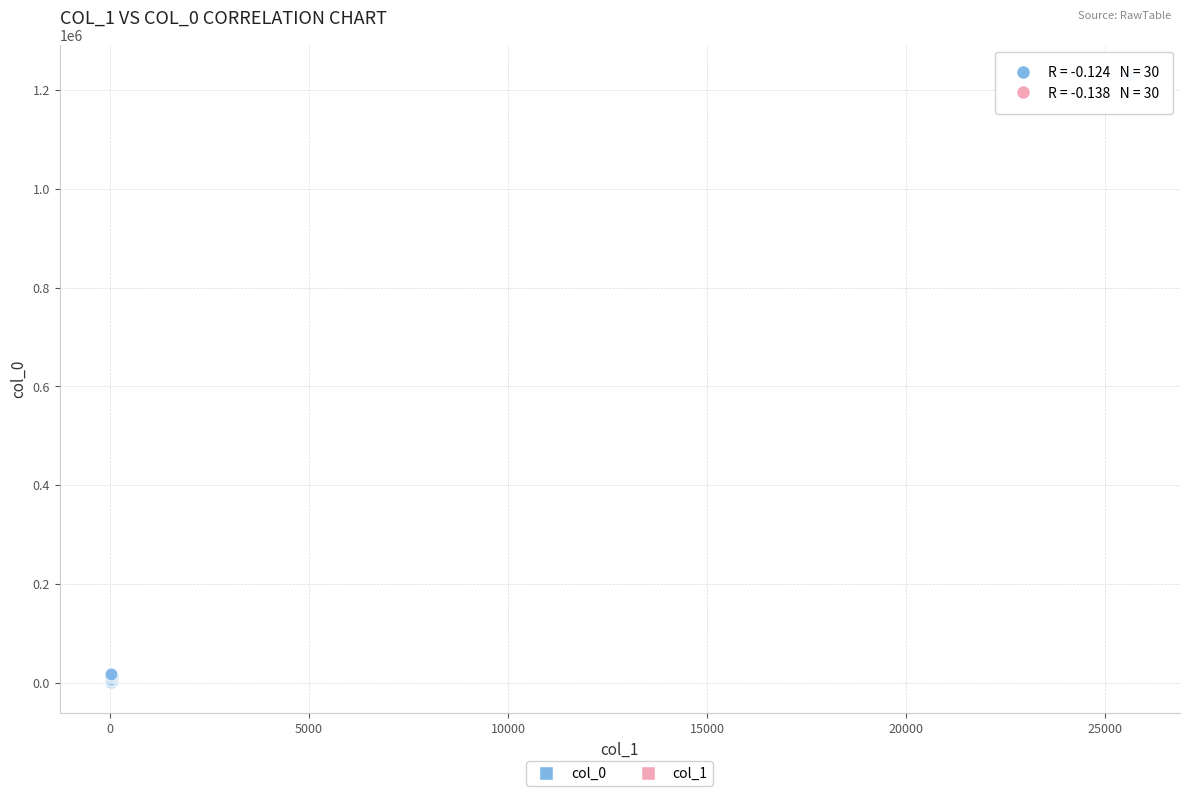

Which series reaches the maximum Y coordinate?

col_0